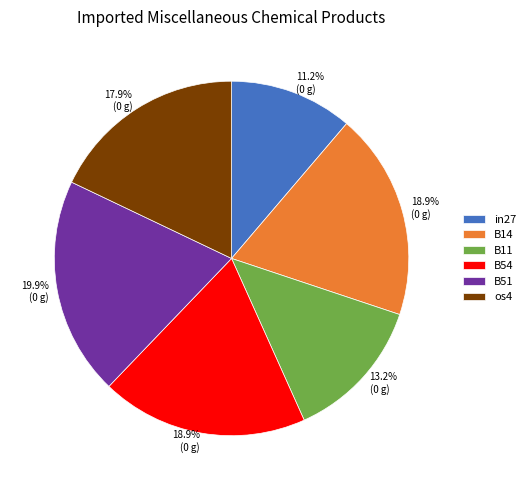

What is the total percentage of in27 and B11?

24.4%